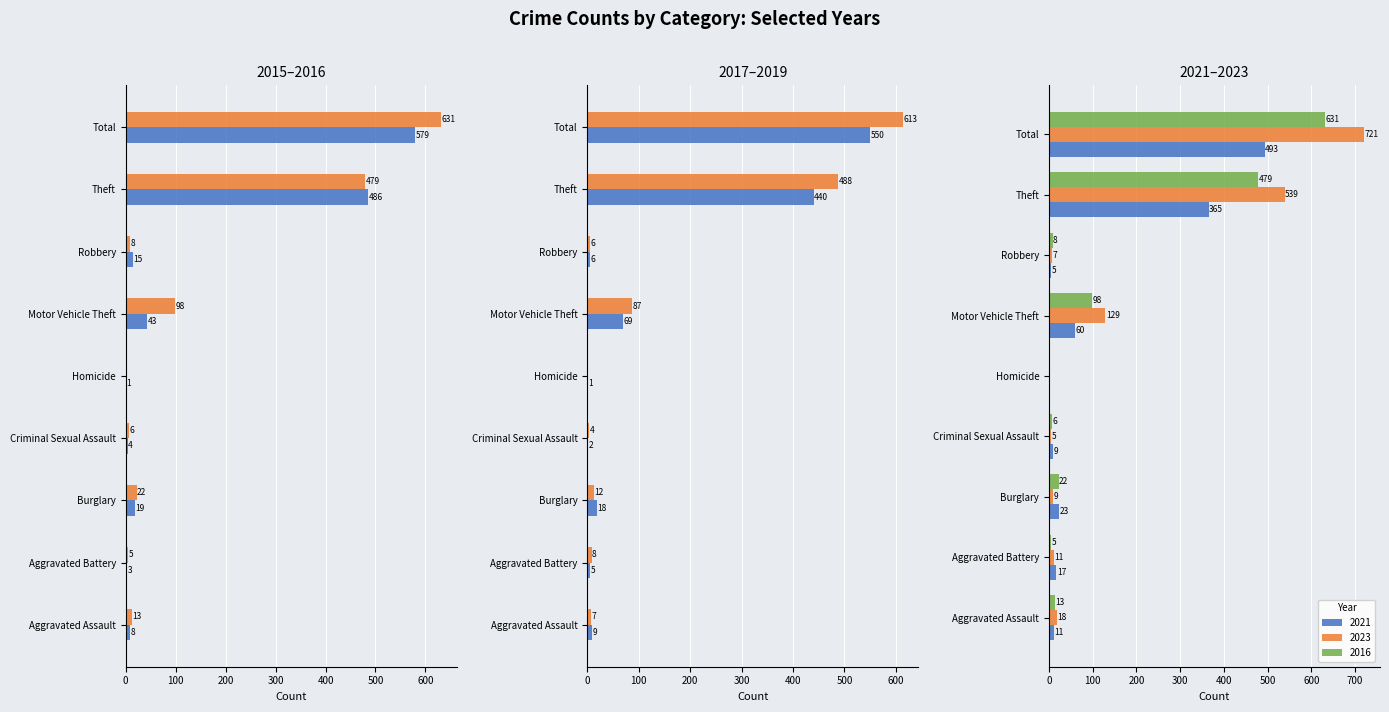

Where does the 2019 series first go above 8?

Burglary